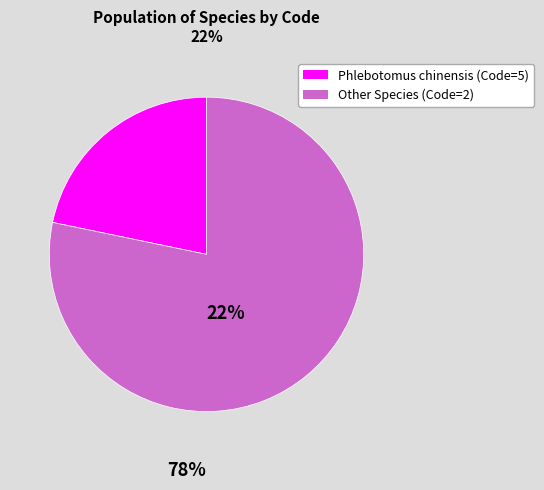

Is there any slice that represents more than half of the pie?

Yes